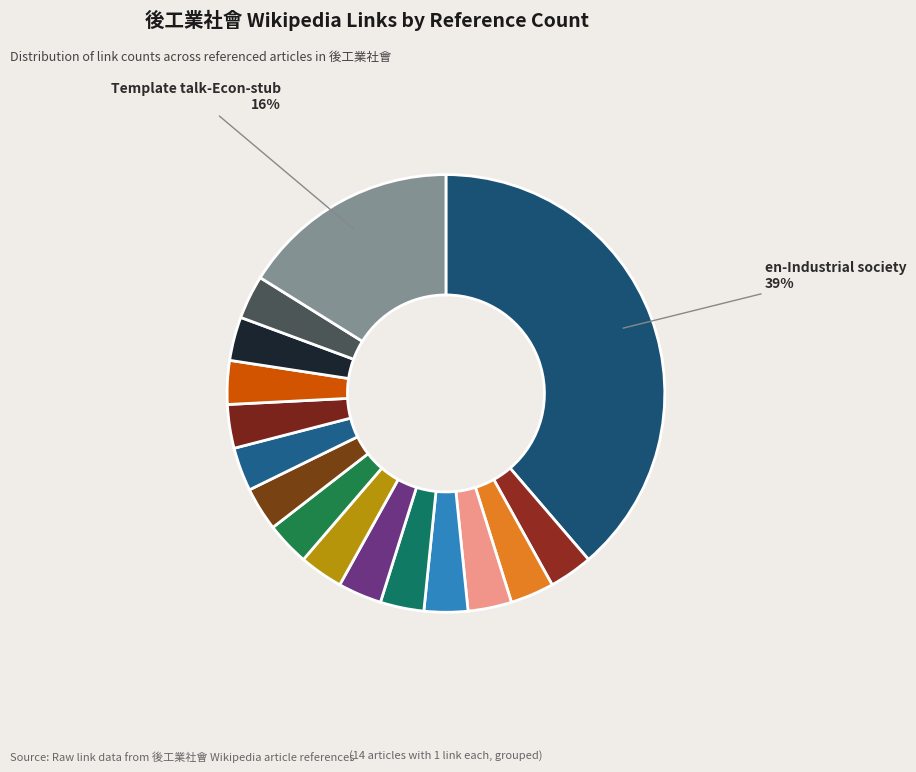

Is there any slice that represents more than half of the pie?

No